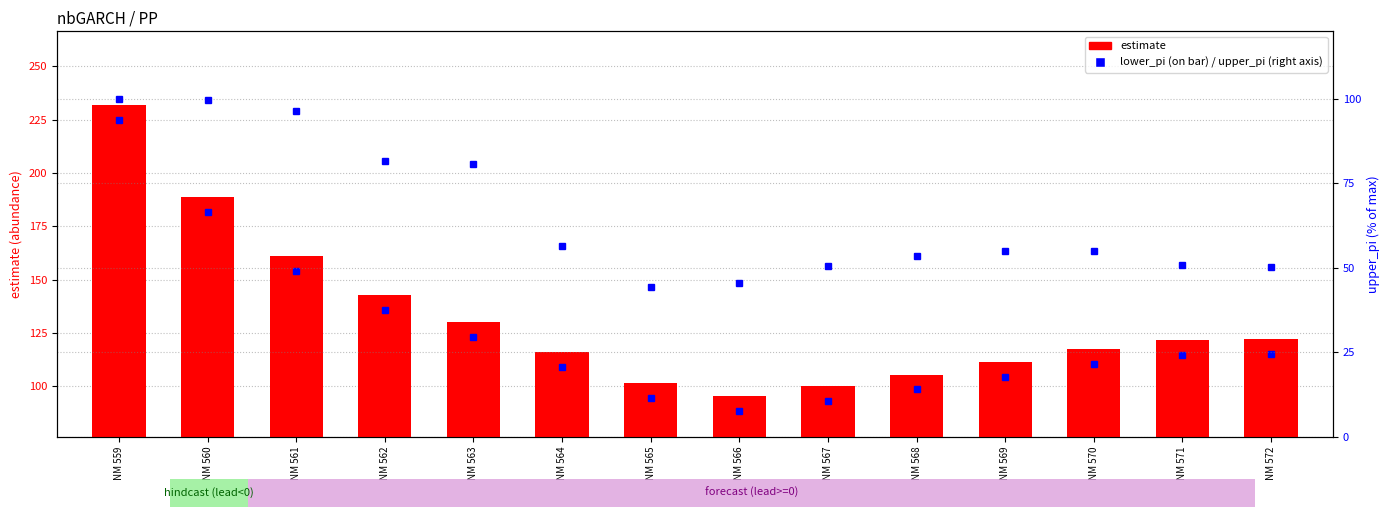

Rank the series by their maximum value, from highest to lowest.

estimate, upper_pi (% of max)